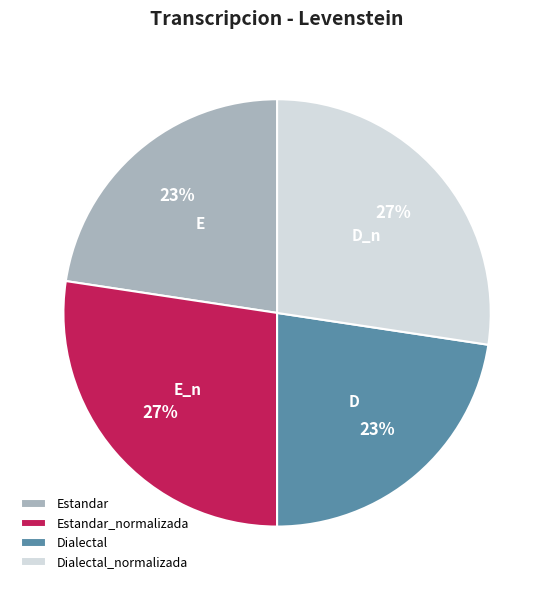

To the nearest percent, what portion does Dialectal_normalizada represent?

27%